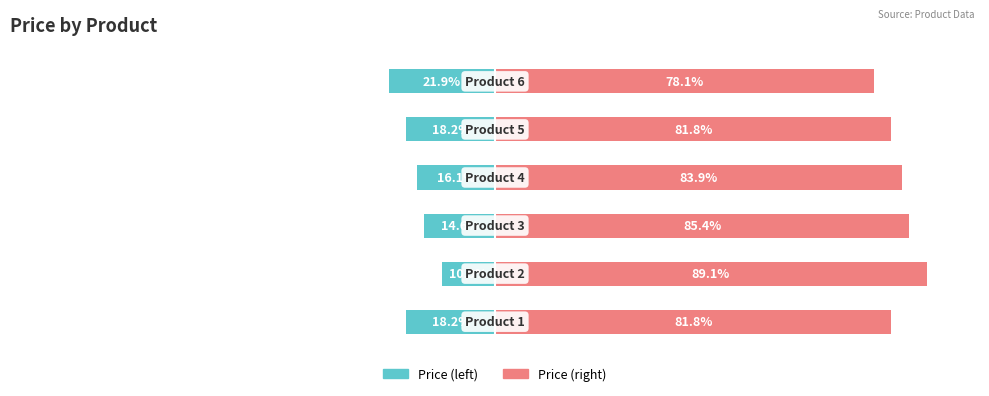

True or false: Price (right) has a value of 16.8 at 4.

False